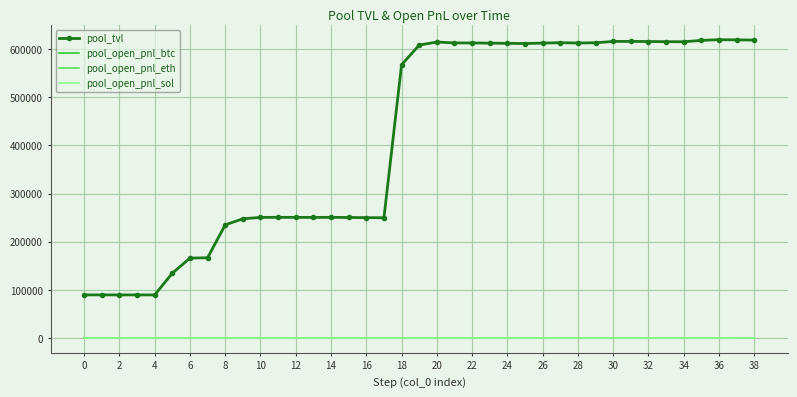

Which series has the largest range (max minus min)?

pool_tvl